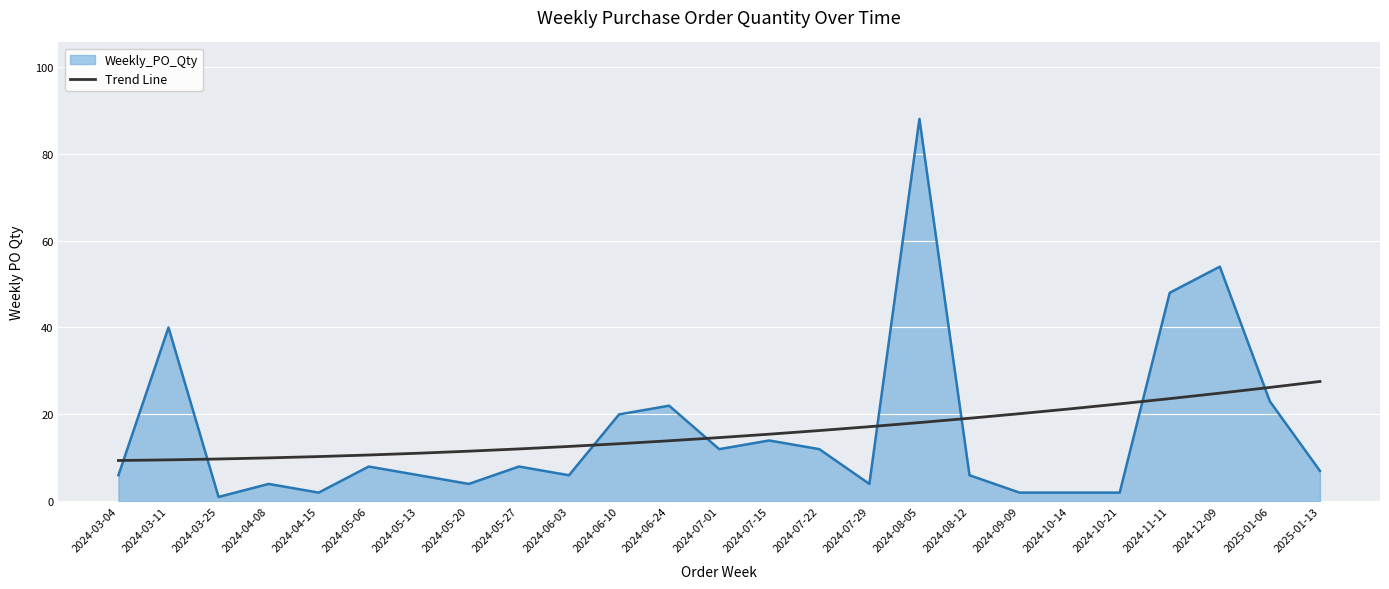

What is the highest value of the Trend Line series?

27.6